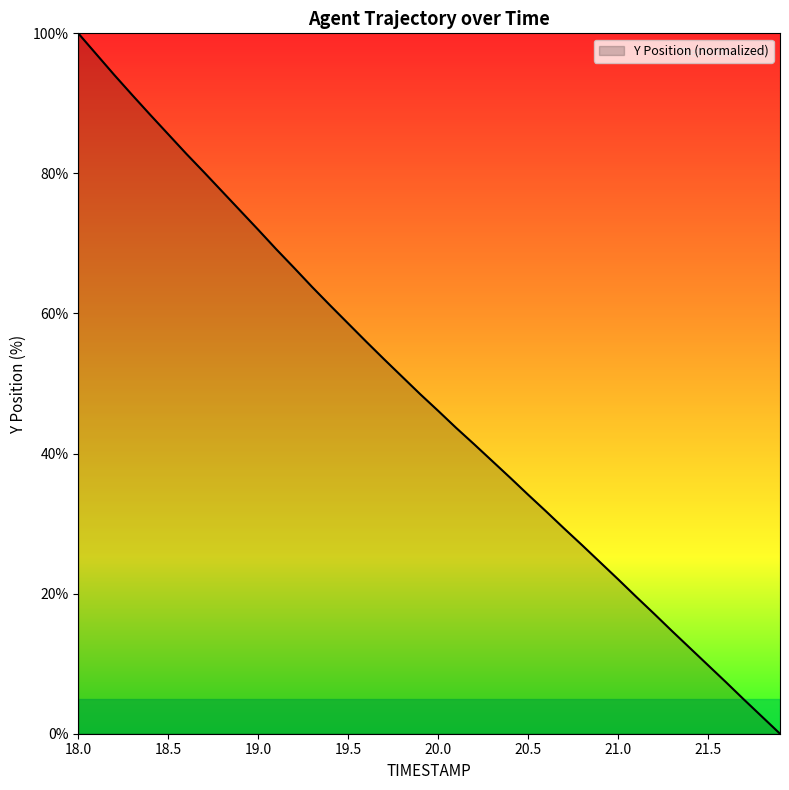

Does the chart have visible grid lines?

No